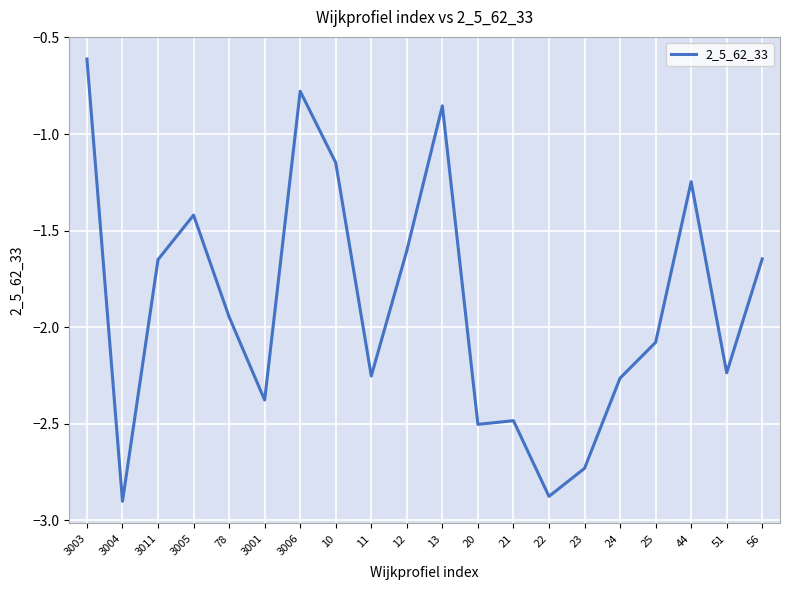

What is the minimum value shown in the chart?

-2.9